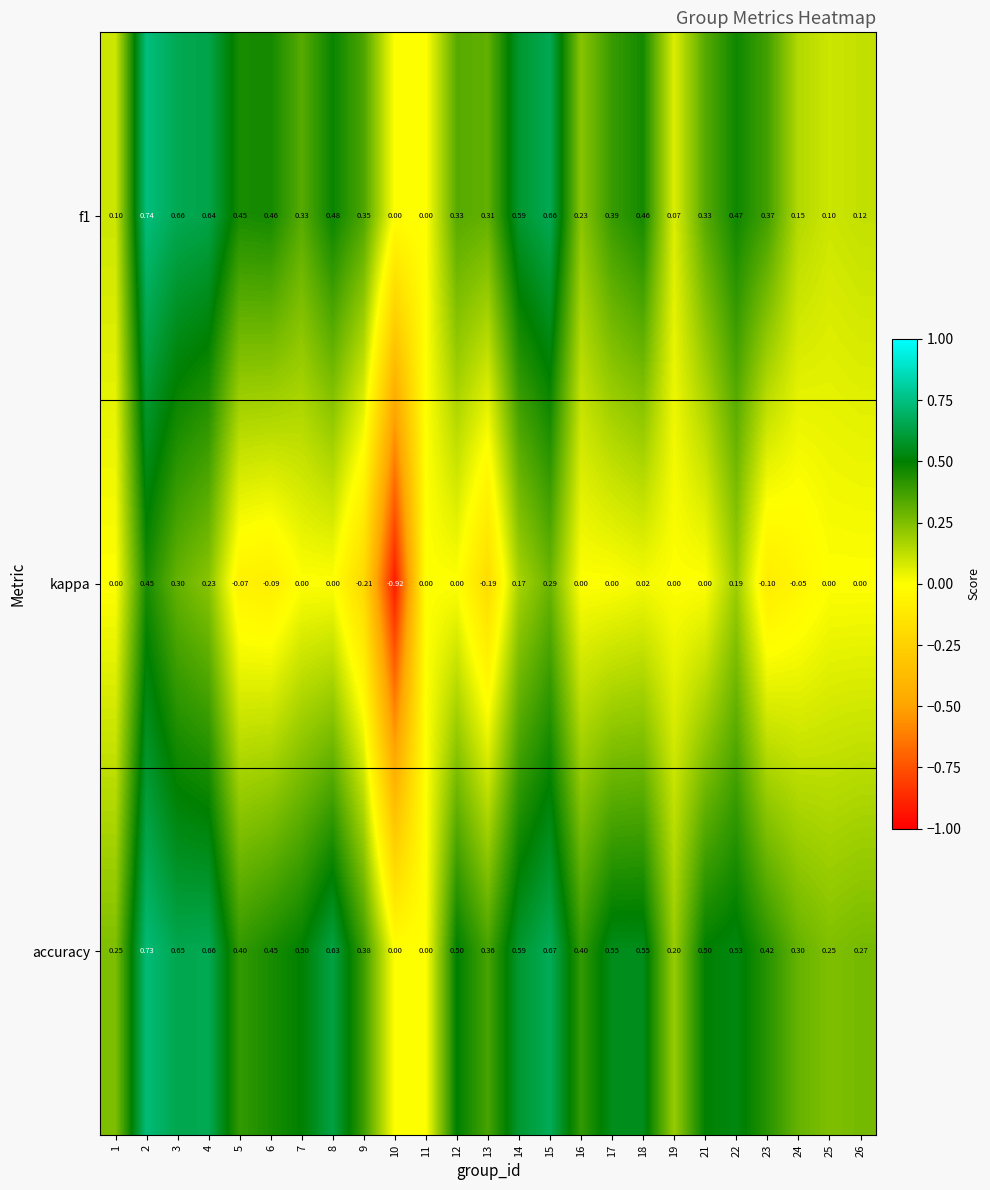

Which series has the widest spread of values?

kappa